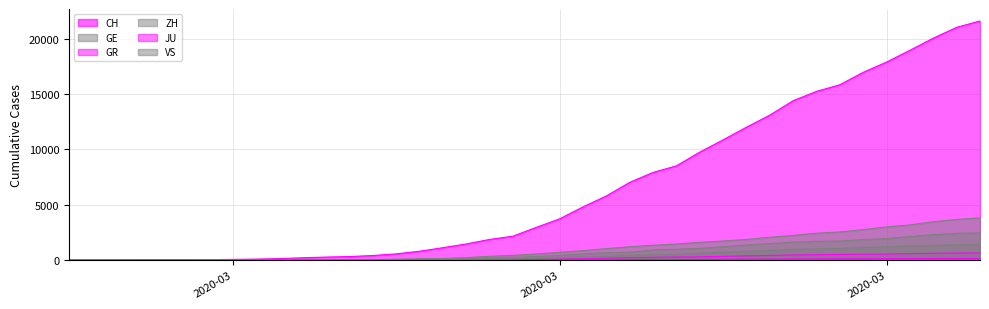

True or false: JU and CH intersect in this chart.

False